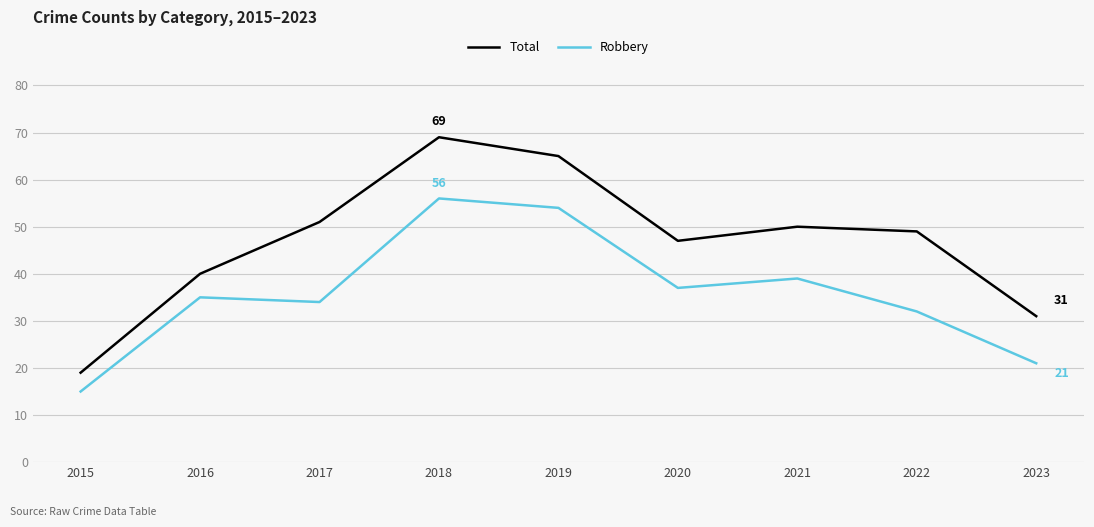

What is the difference between the highest and lowest values at 2017?

17